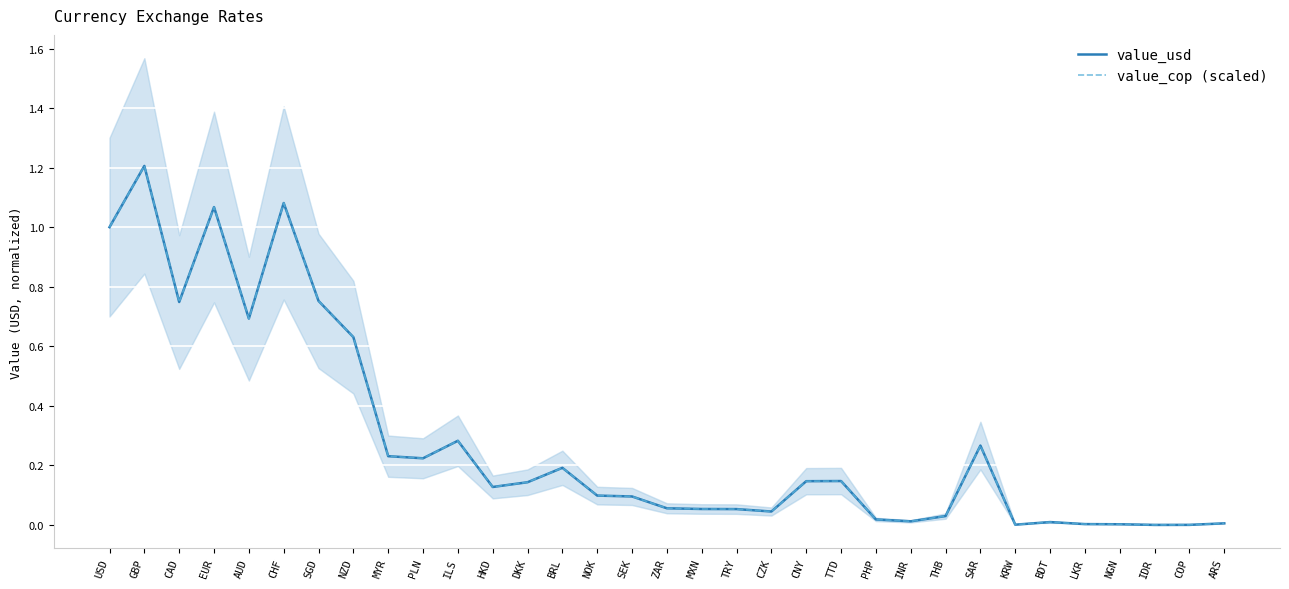

At which category is the sum across all series the highest?

GBP